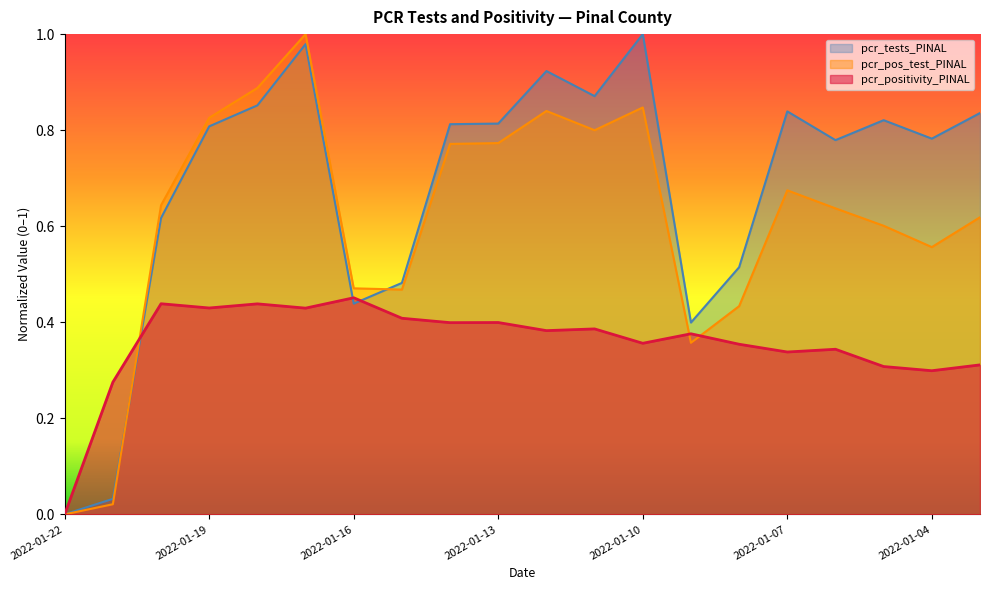

What are all the series names shown in the legend?

pcr_tests_PINAL, pcr_pos_test_PINAL, pcr_positivity_PINAL